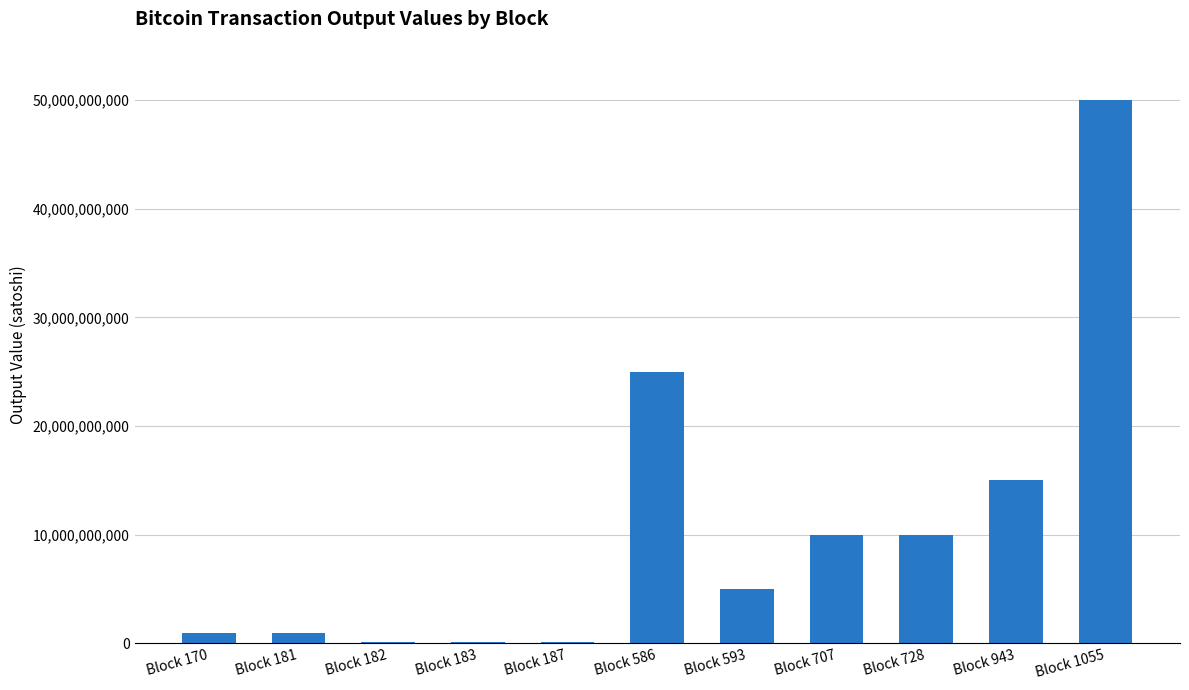

What is the approximate value at Block 187?

100000000